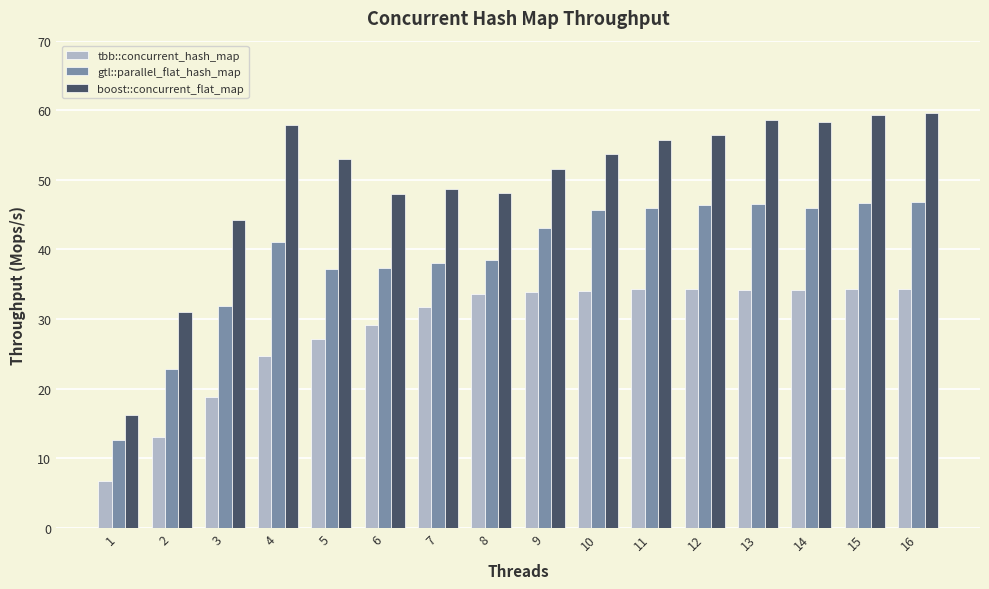

What is the highest value of the gtl::parallel_flat_hash_map series?

46.8